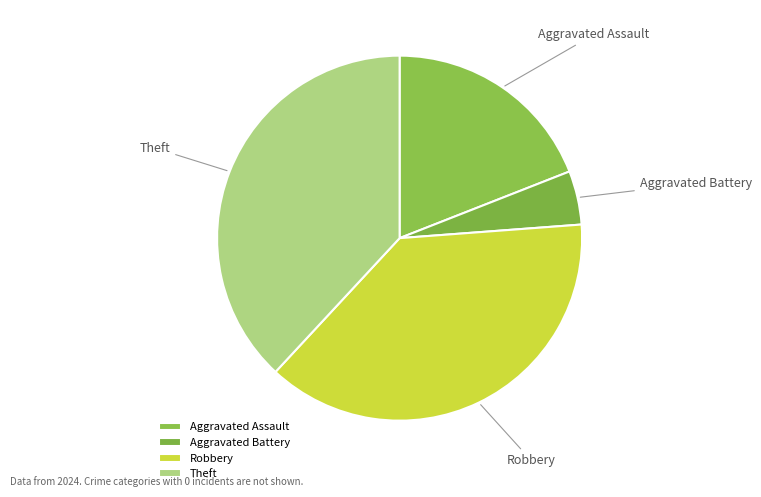

Approximately how many times larger is the value at Aggravated Assault compared to Robbery?

0.5